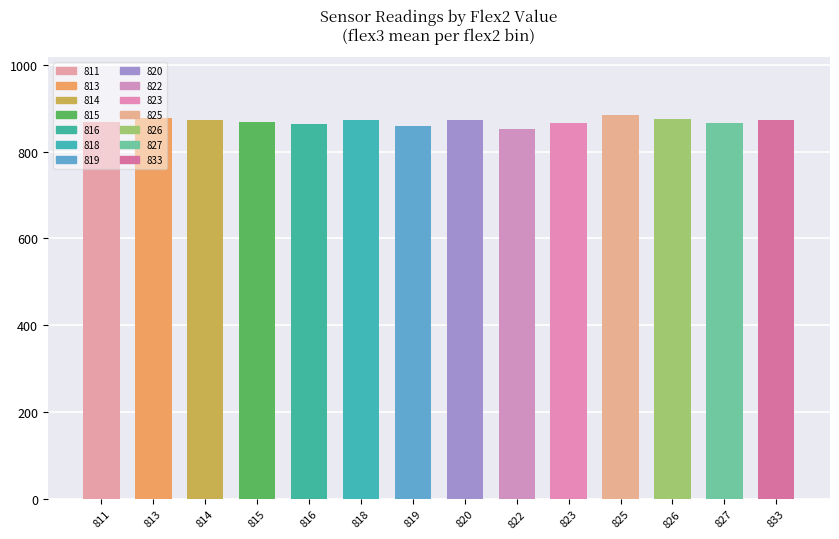

What is the sum of the values at 825 and 833?

1758